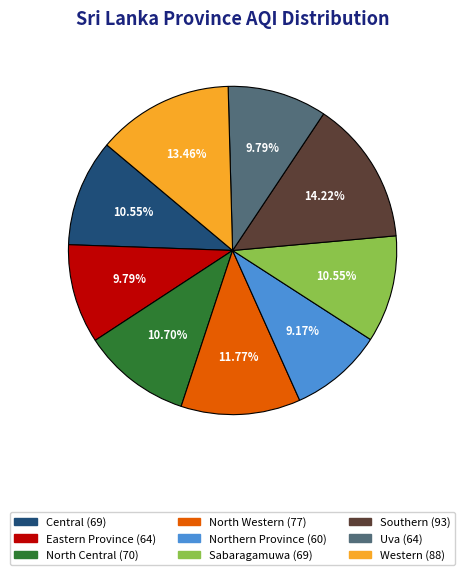

The Western slice represents 19% of the pie. True or false?

False